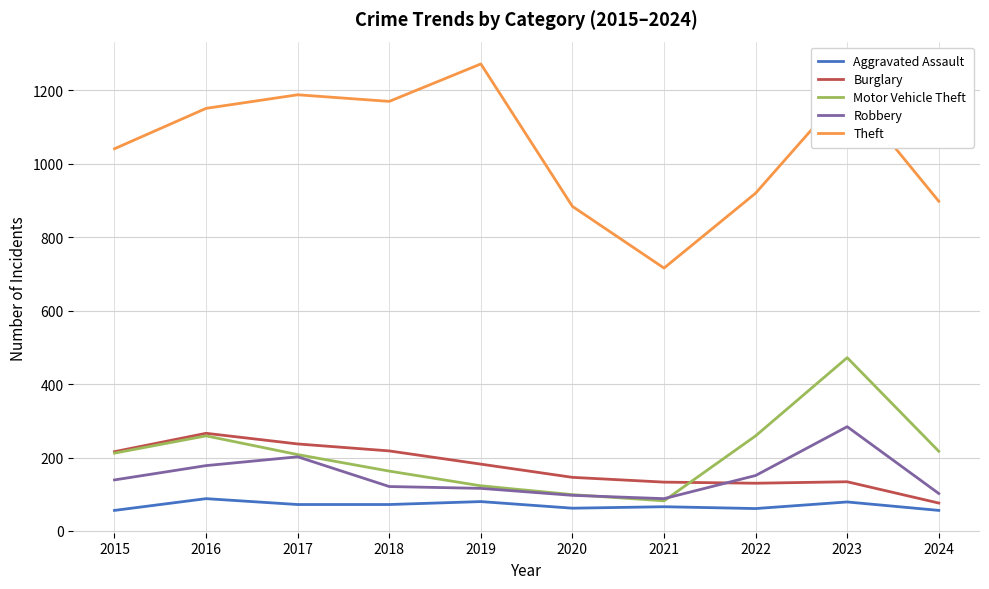

True or false: Aggravated Assault and Burglary intersect in this chart.

False